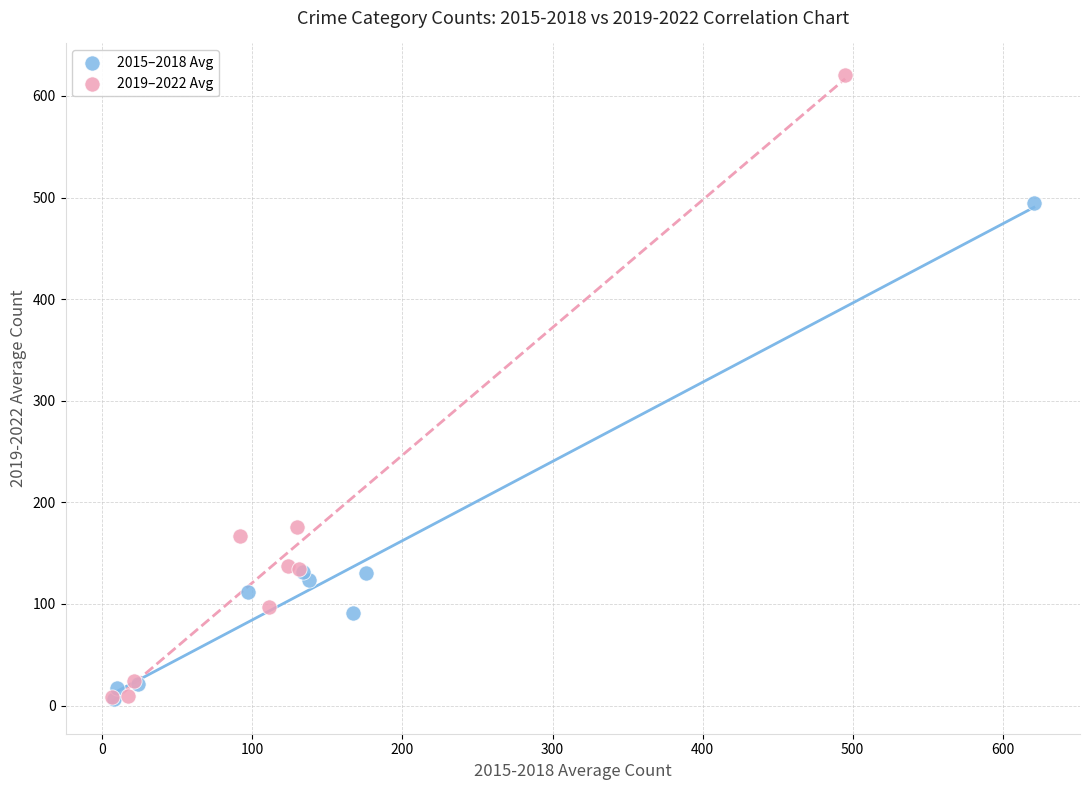

What are all the series names shown in the legend?

2015–2018 Avg, 2019–2022 Avg